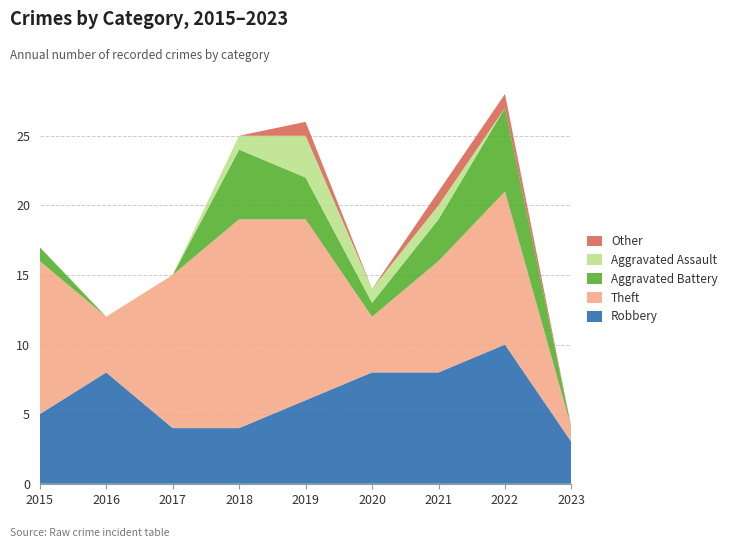

Reading left to right, what are all the values shown in this chart?

Robbery: 2015=5	2016=8	2017=4	2018=4	2019=6	2020=8	2021=8	2022=10	2023=3
Theft: 2015=11	2016=4	2017=11	2018=15	2019=13	2020=4	2021=8	2022=11	2023=1
Aggravated Battery: 2015=1	2016=0	2017=0	2018=5	2019=3	2020=1	2021=3	2022=6	2023=0
Aggravated Assault: 2015=0	2016=0	2017=0	2018=1	2019=3	2020=1	2021=1	2022=0	2023=0
Other: 2015=0	2016=0	2017=0	2018=0	2019=1	2020=0	2021=1	2022=1	2023=0